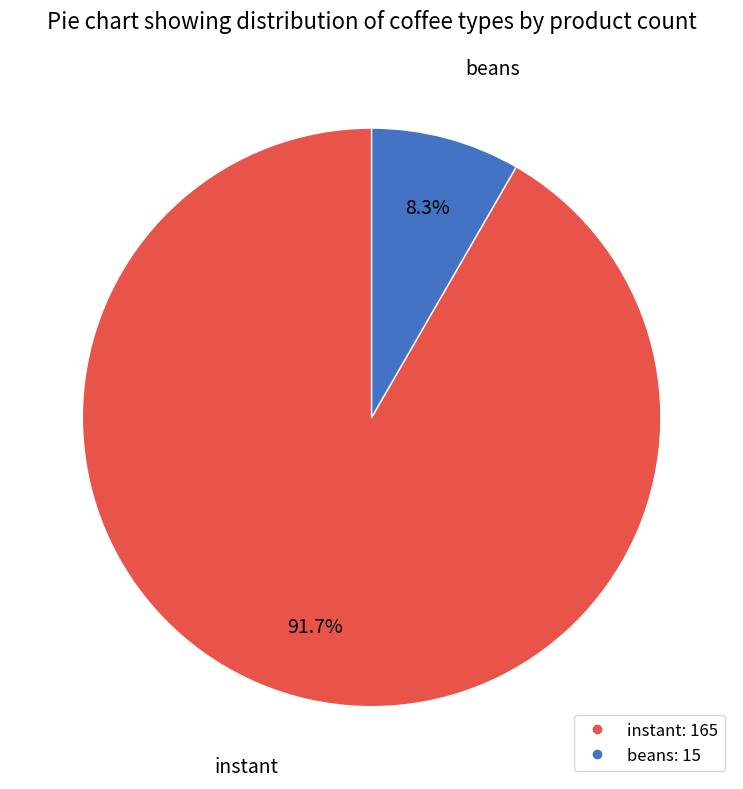

Combined, do beans and instant account for over 50%?

Yes